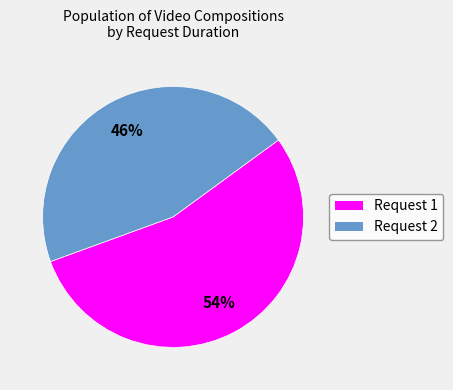

What is the smallest slice in the pie chart?

Request 2